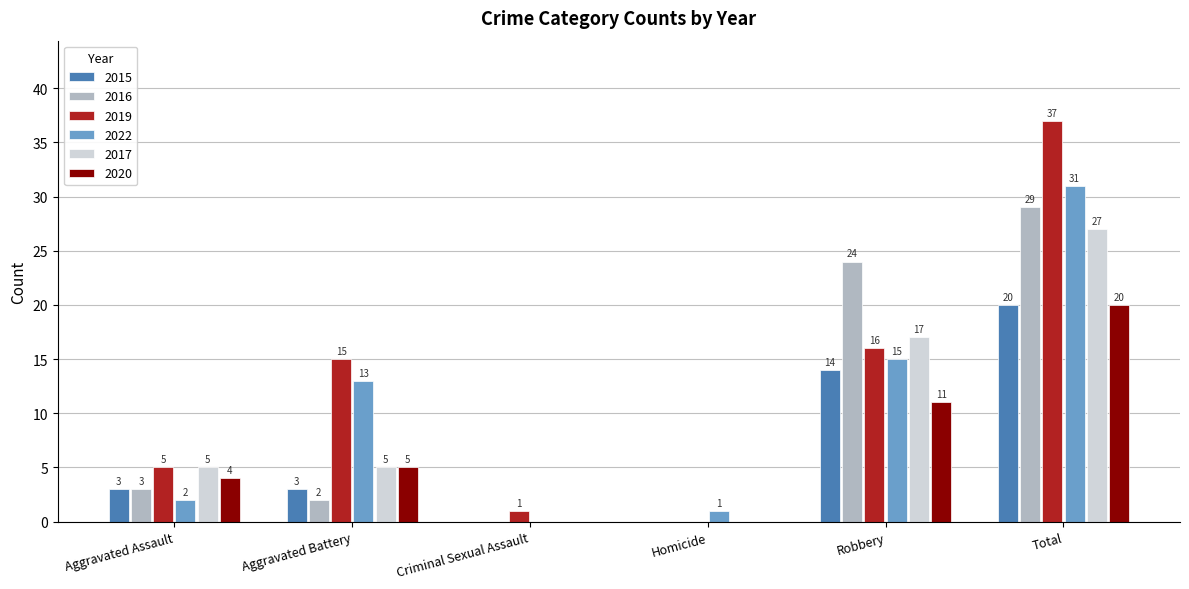

Between Aggravated Battery and Homicide, which series saw the biggest shift?

2019